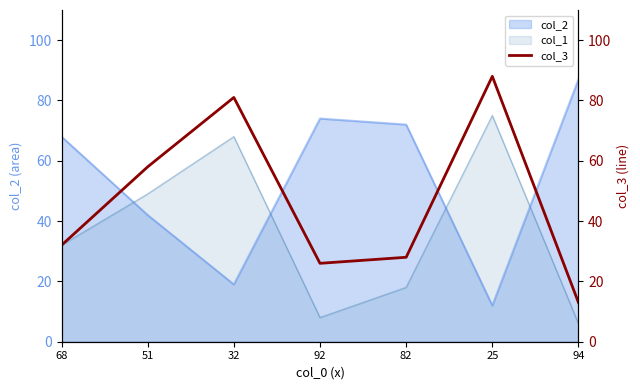

Where is the first local minimum?

92